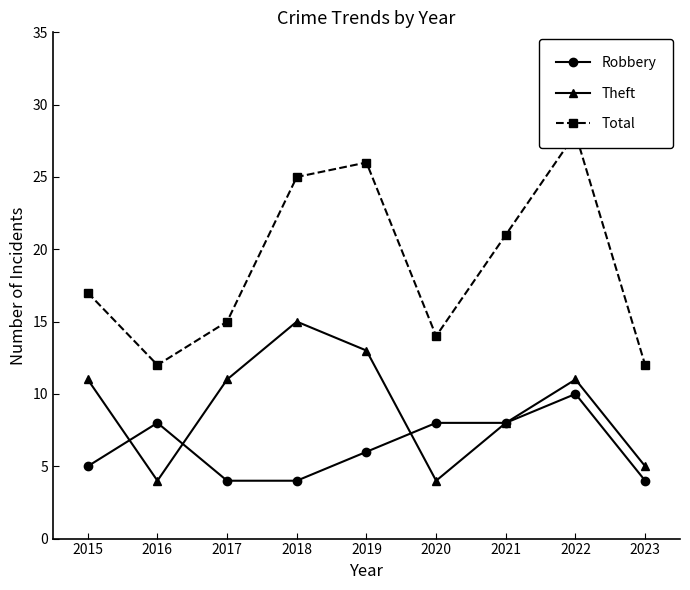

At which label does Robbery reach its peak?

2022